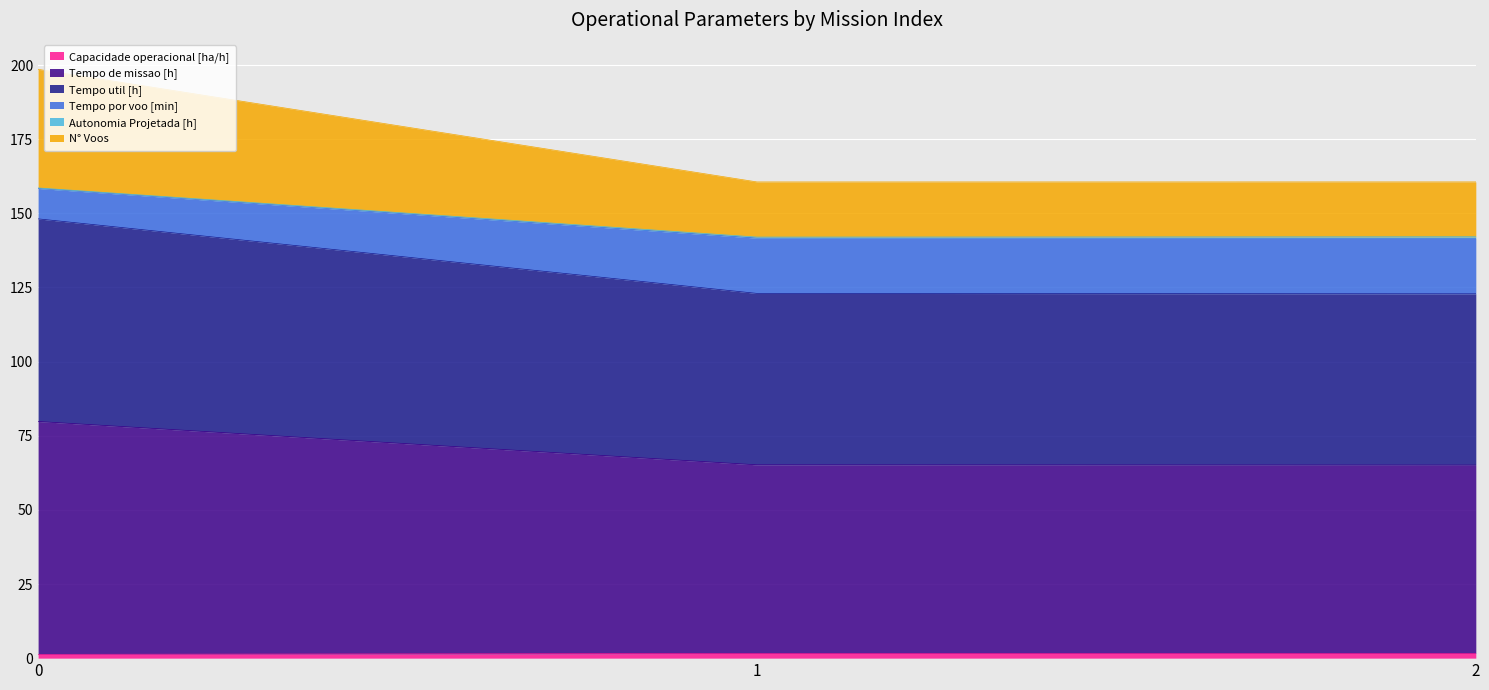

What is the total value across all series at 1?

160.6